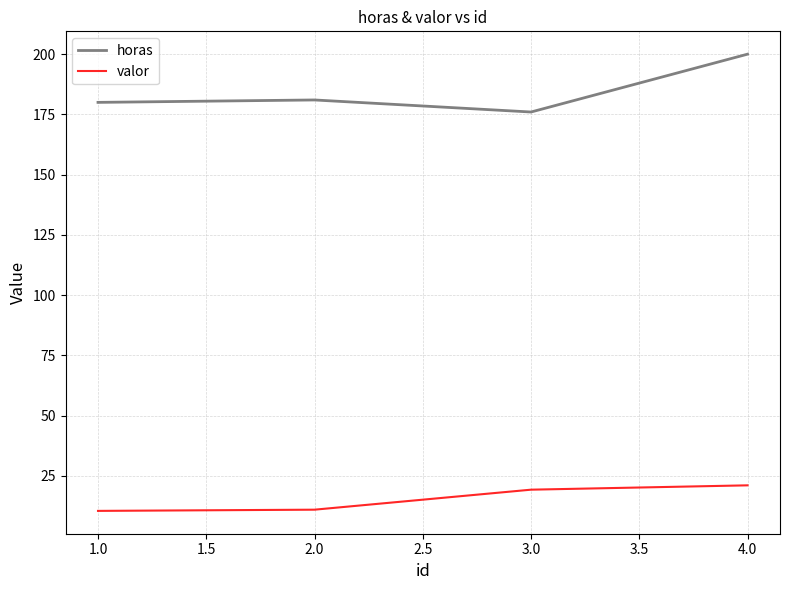

How many interior local valleys does the horas series have?

1